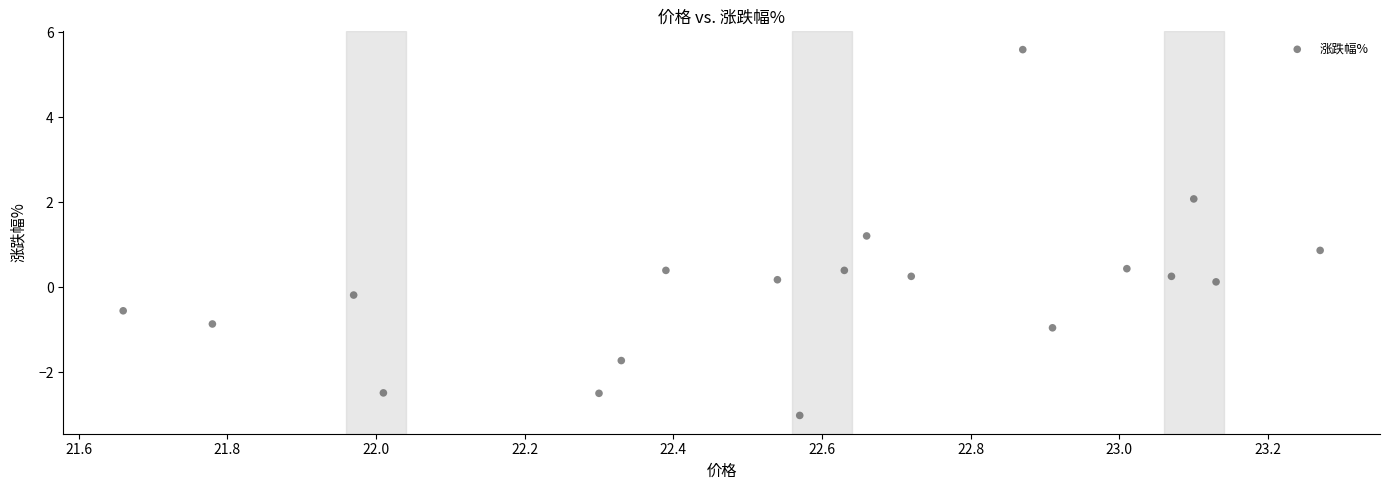

What is the range of Y values (max minus min)?

8.6